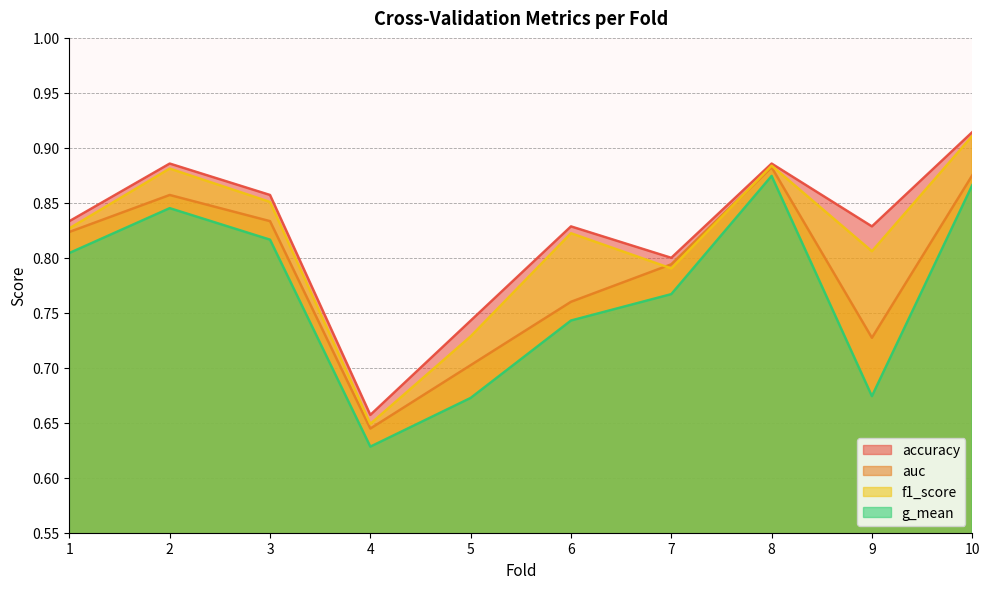

Rank the series at 5 from lowest to highest value.

g_mean, auc, f1_score, accuracy